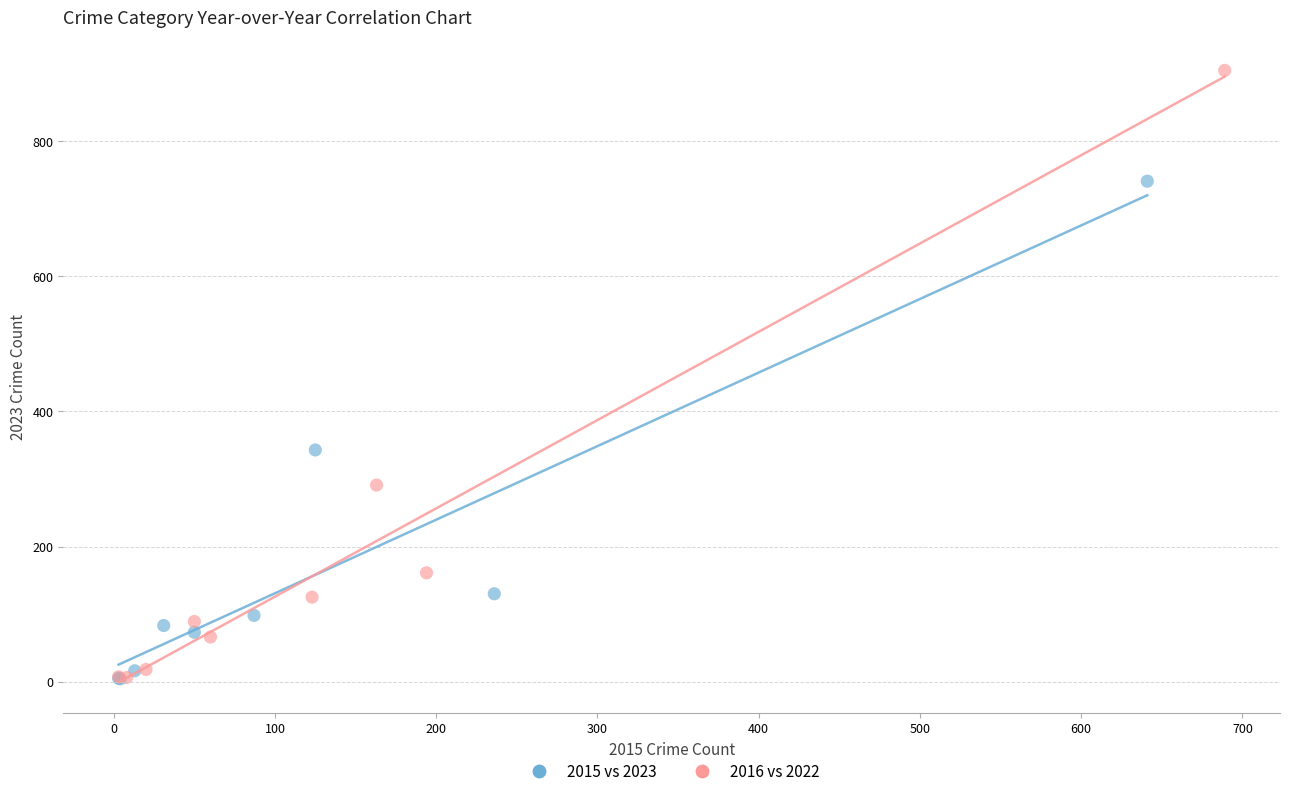

Which series reaches the maximum Y coordinate?

2016 vs 2022